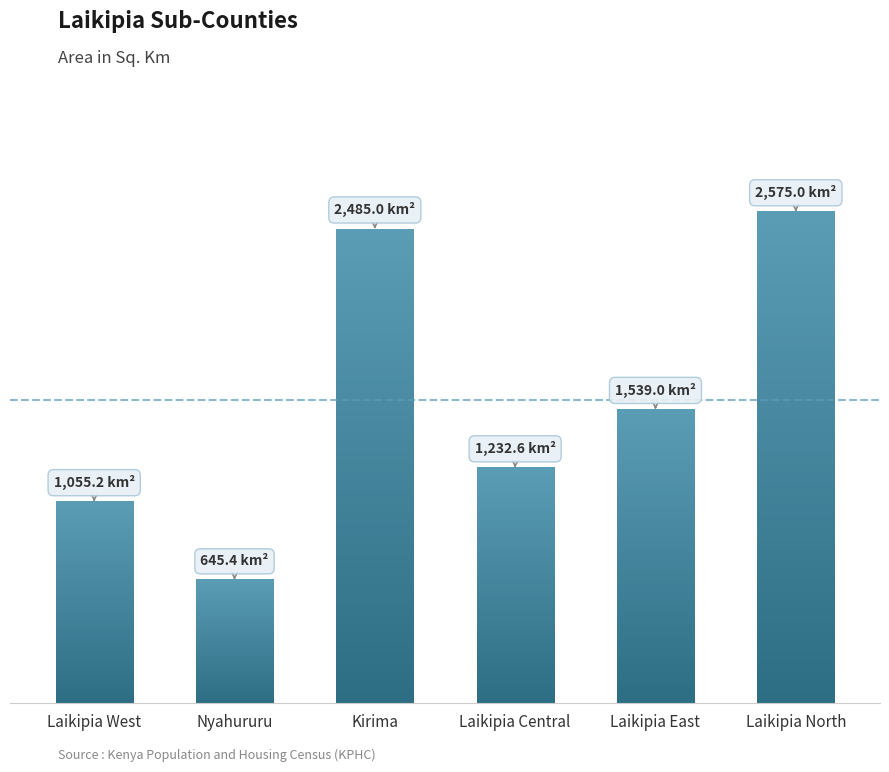

Reading left to right, list all the values displayed in this chart.

1055.2	645.4	2485.0	1232.6	1539.0	2575.0